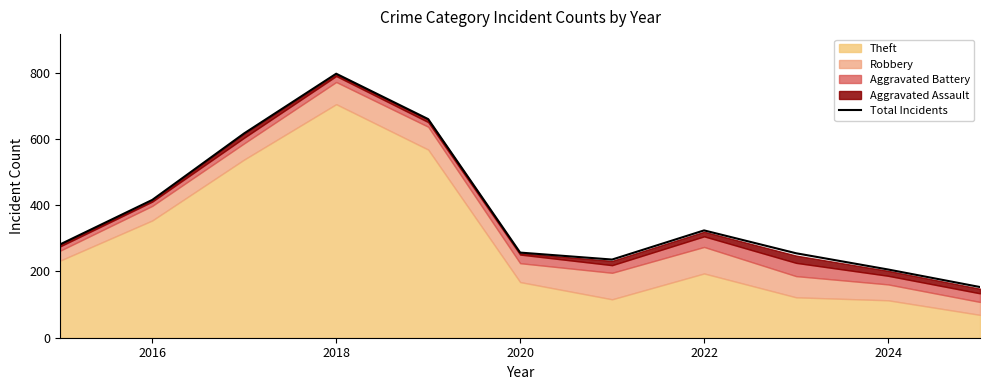

Where is Total Incidents nearest to the value 475?

2016